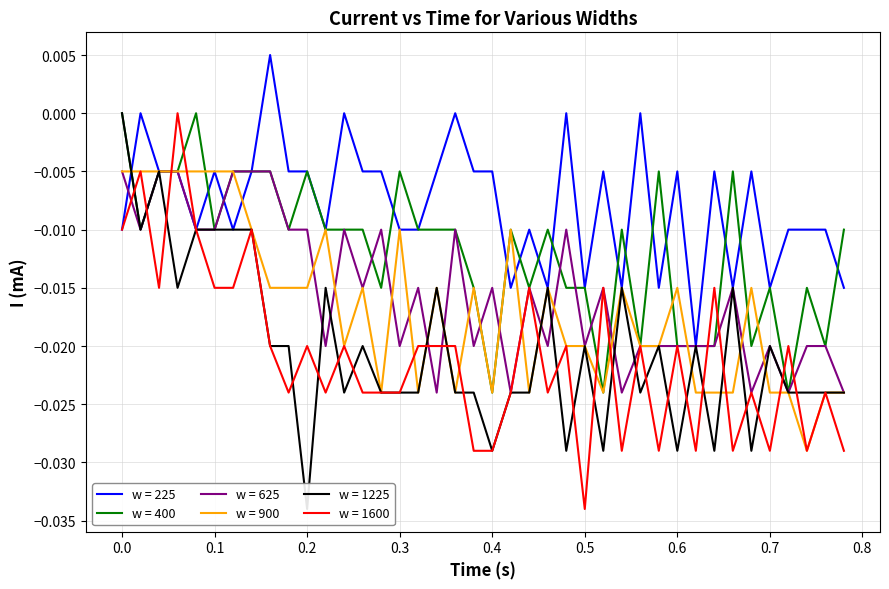

How many distinct data groups are displayed?

6